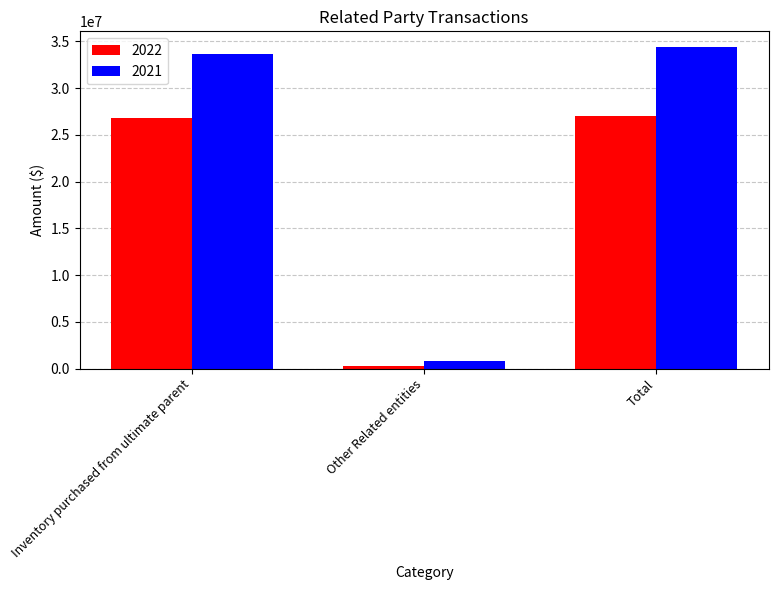

What is the label of the 3rd bar from the right?

Inventory purchased from ultimate parent